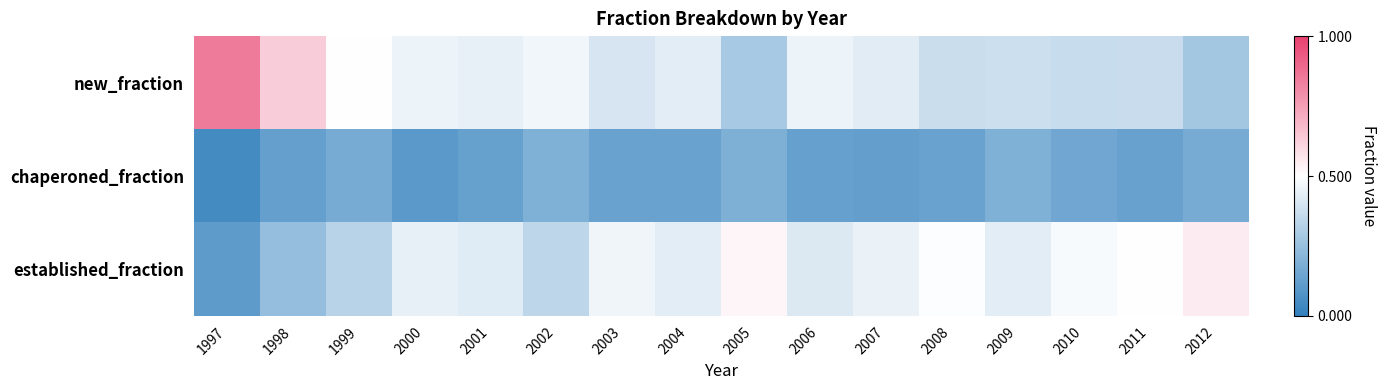

Reading left to right, what are all the values shown in this chart?

new_fraction: 1997=0.8	1998=0.6	1999=0.5	2000=0.5	2001=0.4	2002=0.5	2003=0.4	2004=0.4	2005=0.3	2006=0.5	2007=0.4	2008=0.4	2009=0.4	2010=0.4	2011=0.4	2012=0.3
chaperoned_fraction: 1997=0.0	1998=0.1	1999=0.2	2000=0.1	2001=0.1	2002=0.2	2003=0.1	2004=0.1	2005=0.2	2006=0.1	2007=0.1	2008=0.1	2009=0.2	2010=0.2	2011=0.1	2012=0.2
established_fraction: 1997=0.1	1998=0.2	1999=0.3	2000=0.4	2001=0.4	2002=0.3	2003=0.5	2004=0.4	2005=0.5	2006=0.4	2007=0.5	2008=0.5	2009=0.4	2010=0.5	2011=0.5	2012=0.6